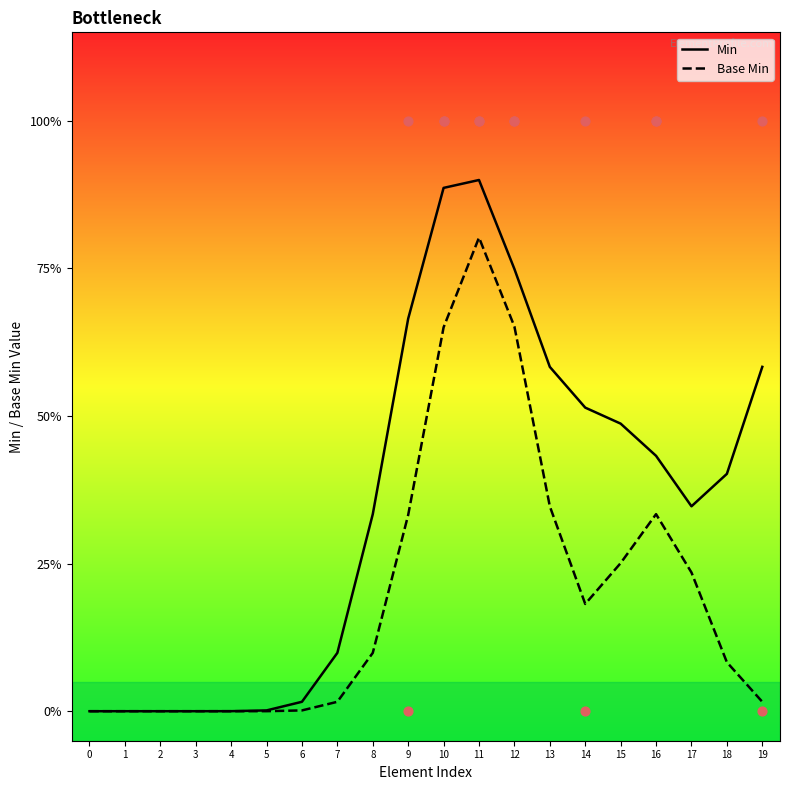

Which series contains the highest Y value?

Min